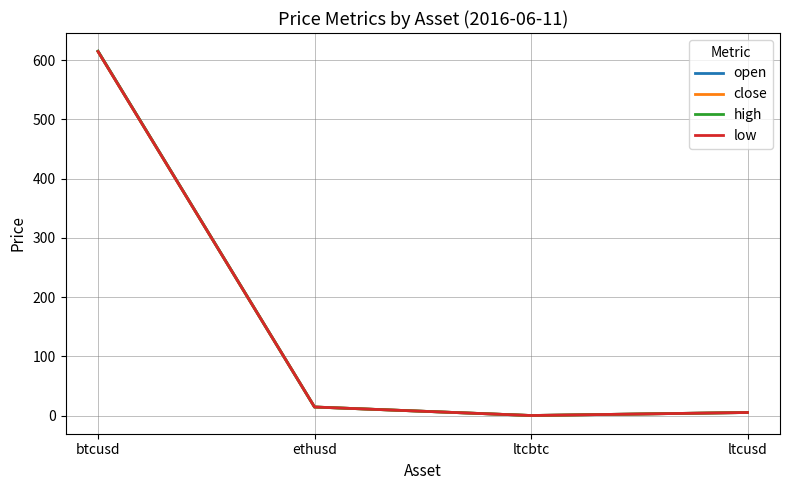

How many lines are shown in the chart?

4